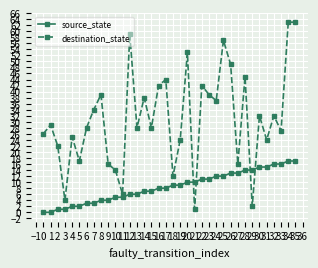

Which series changed the most between 21 and 26?

destination_state